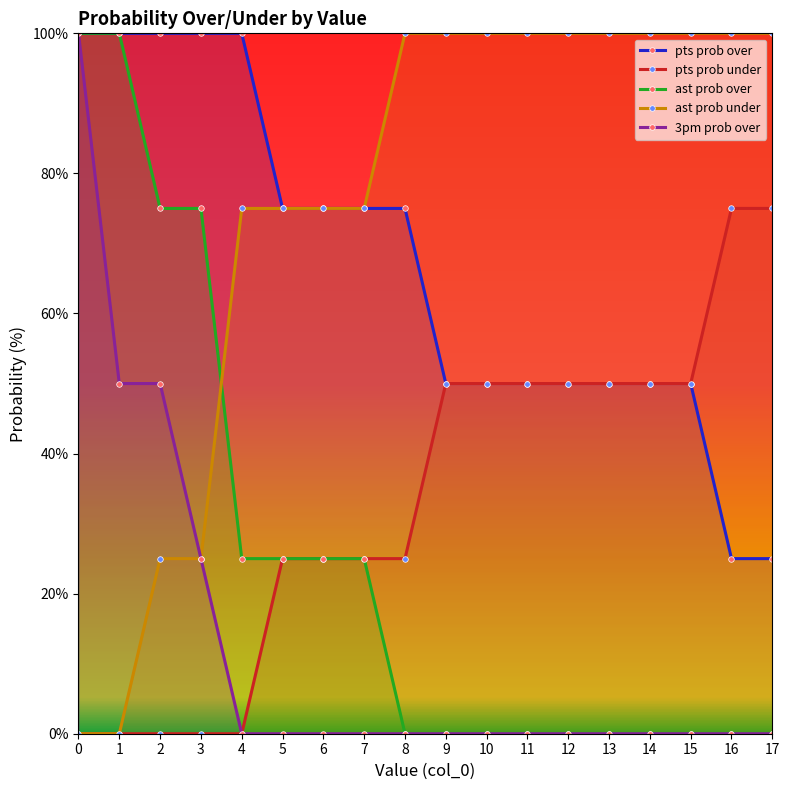

What is the spread (max minus min) of values at 11?

100